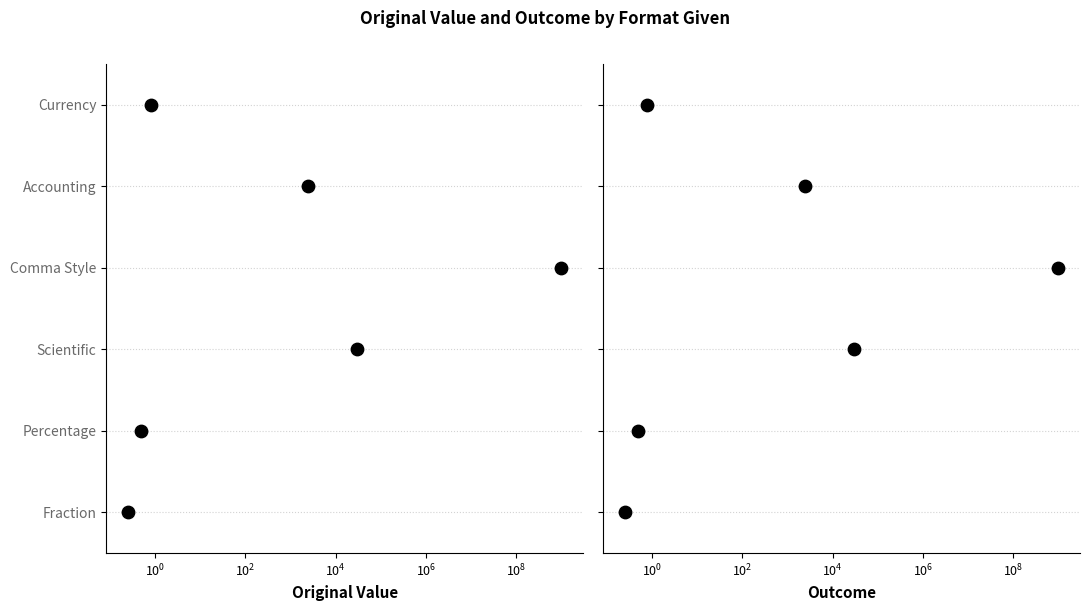

Is the value of Outcome at $\mathdefault{10^{2}}$ greater than the value of Original Value at $\mathdefault{10^{-2}}$?

Yes